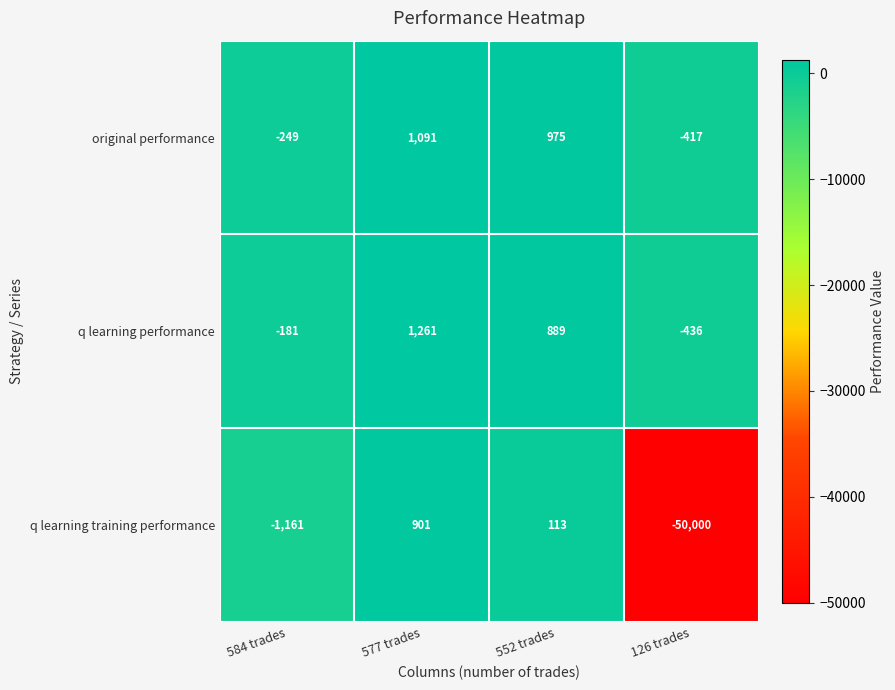

Which category has the lowest value in the original performance series?

126 trades